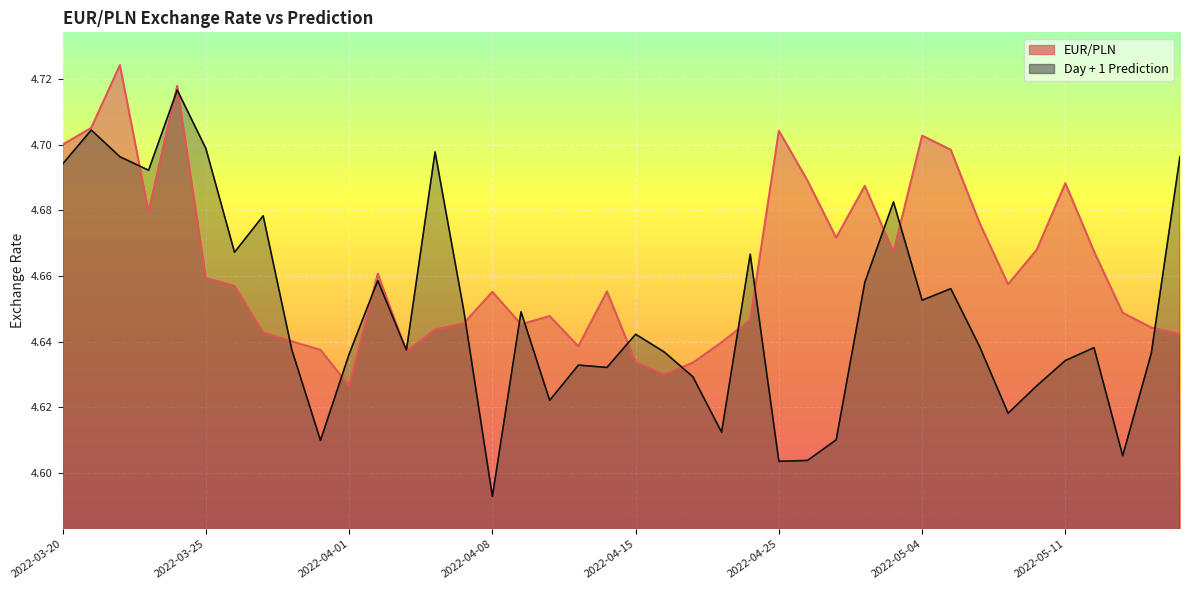

Reading left to right, list all the values displayed in this chart.

EUR/PLN: 4.7	4.7	4.7	4.7	4.7	4.7	4.7	4.6	4.6	4.6	4.6	4.7	4.6	4.6	4.6	4.7	4.6	4.6	4.6	4.7	4.6	4.6	4.6	4.6	4.6	4.7	4.7	4.7	4.7	4.7	4.7	4.7	4.7	4.7	4.7	4.7	4.7	4.6	4.6	4.6
Day + 1 Prediction: 4.7	4.7	4.7	4.7	4.7	4.7	4.7	4.7	4.6	4.6	4.6	4.7	4.6	4.7	4.6	4.6	4.6	4.6	4.6	4.6	4.6	4.6	4.6	4.6	4.7	4.6	4.6	4.6	4.7	4.7	4.7	4.7	4.6	4.6	4.6	4.6	4.6	4.6	4.6	4.7